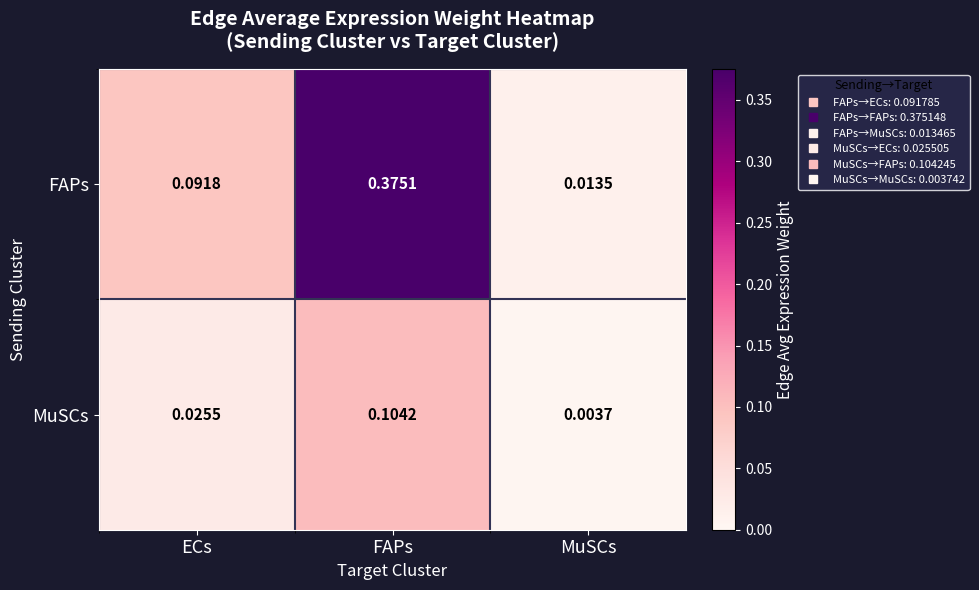

At which label is FAPs closest to 0?

MuSCs